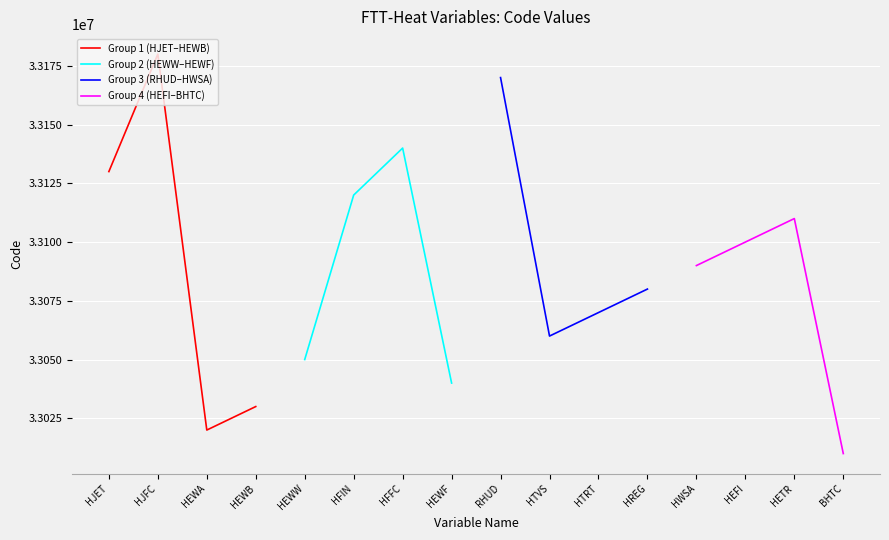

How many data points does each series have?

4